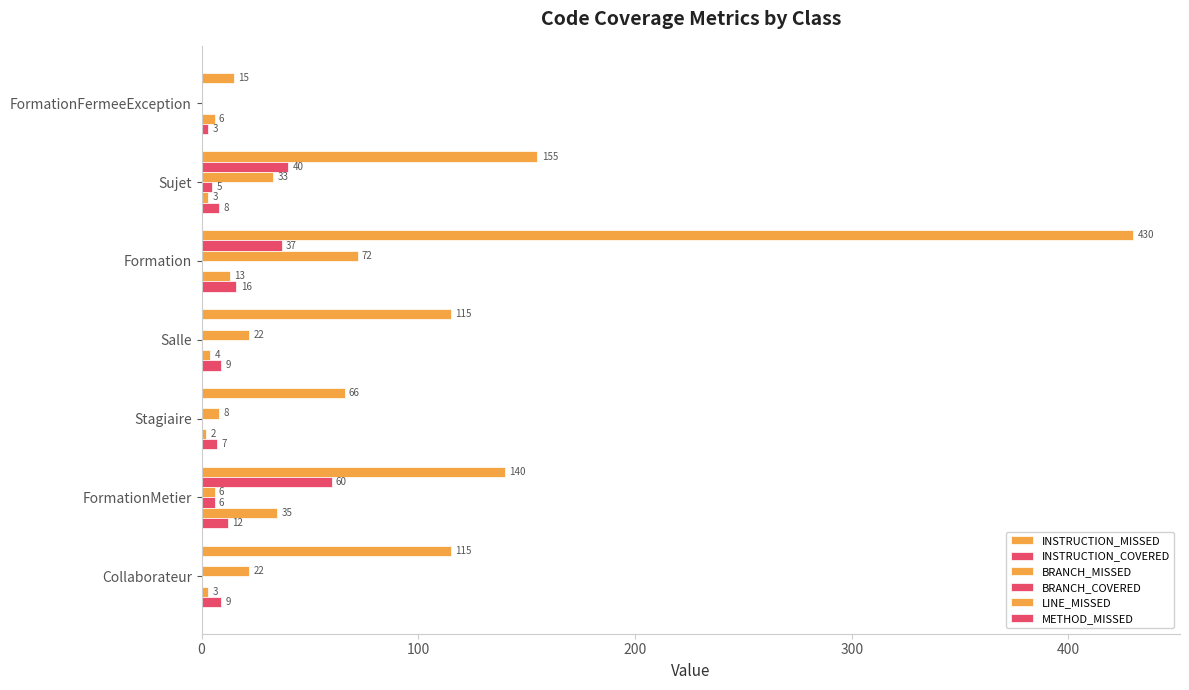

What is the difference between the second highest and second lowest values in the LINE_MISSED series?

10